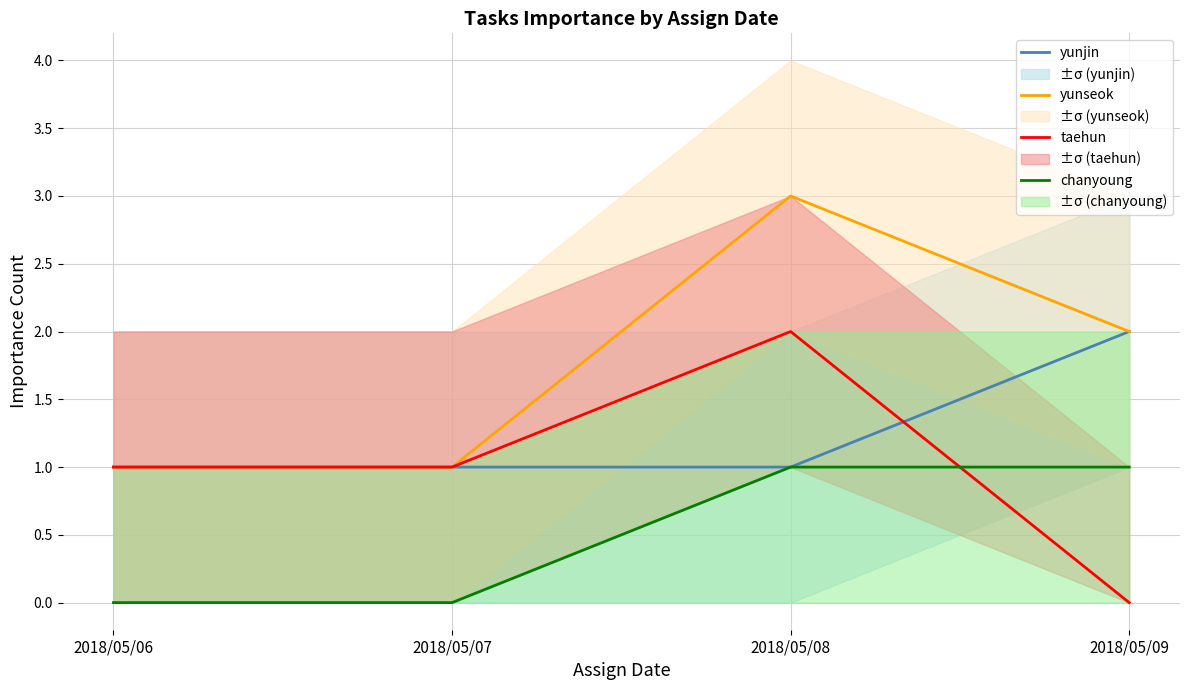

Does the chart display data point markers on the line(s)?

No